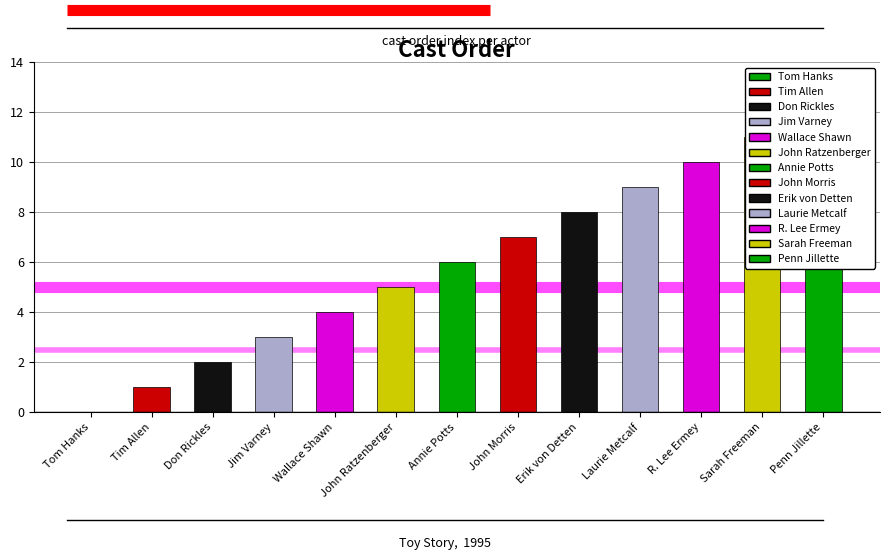

Which has a higher value, Penn Jillette or Jim Varney?

Penn Jillette